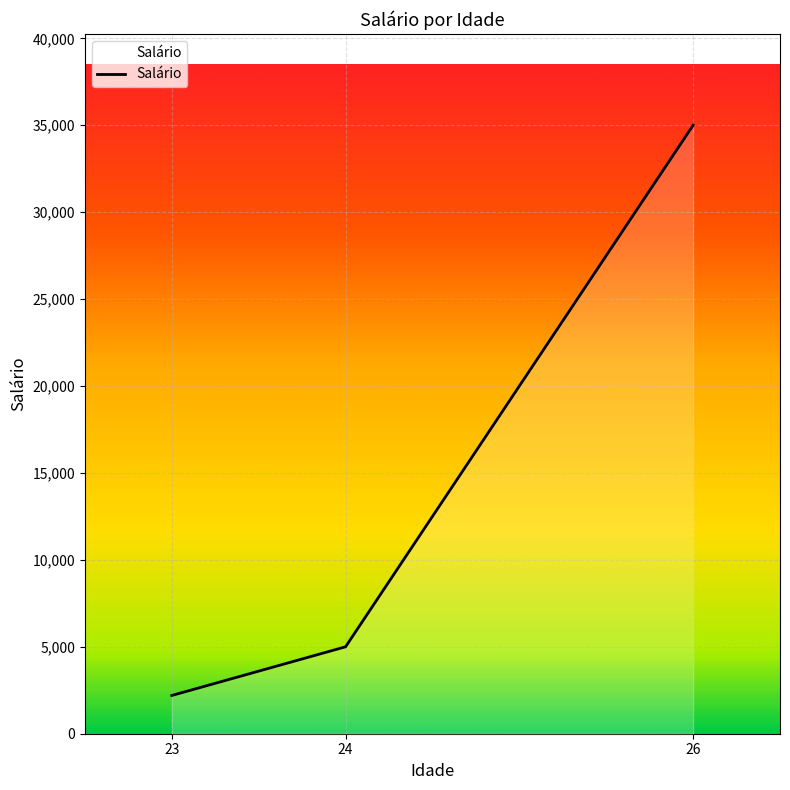

At which label is the value closest to 18600?

24